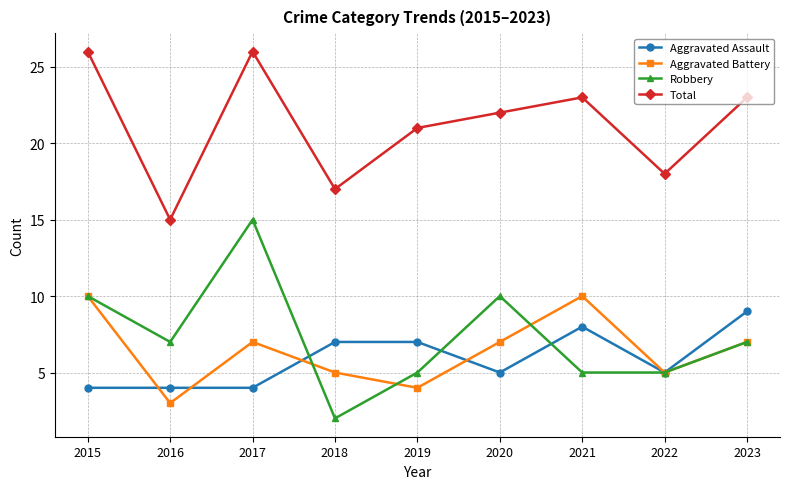

At 2019, list the series in order from largest to smallest.

Total, Aggravated Assault, Robbery, Aggravated Battery